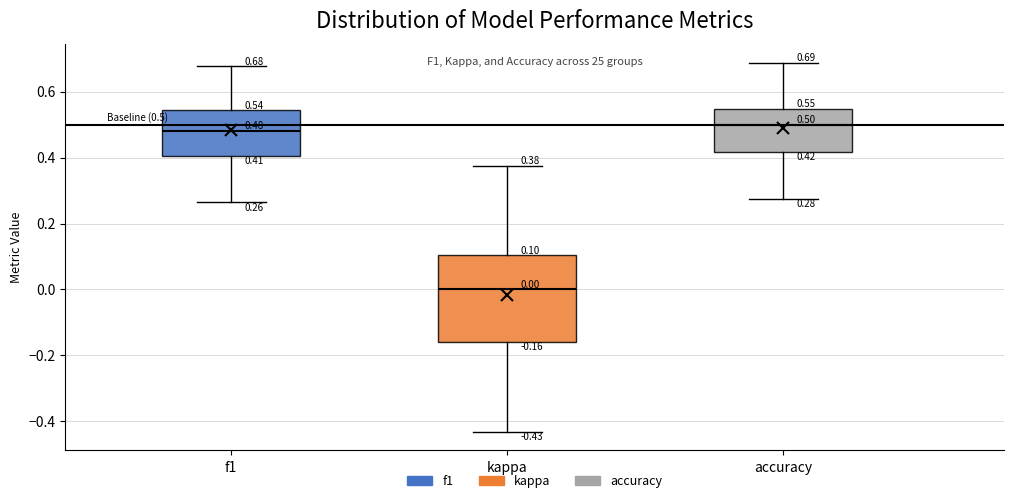

Comparing the boxes themselves (not the whiskers), which one is the tallest?

kappa